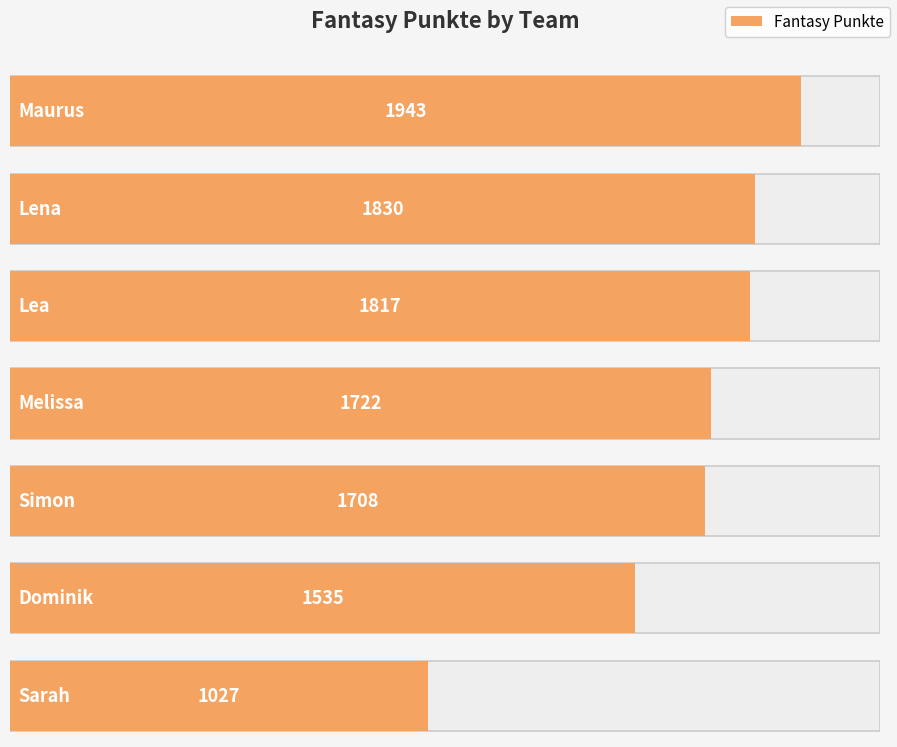

Between Melissa and Lena, which is larger?

Lena